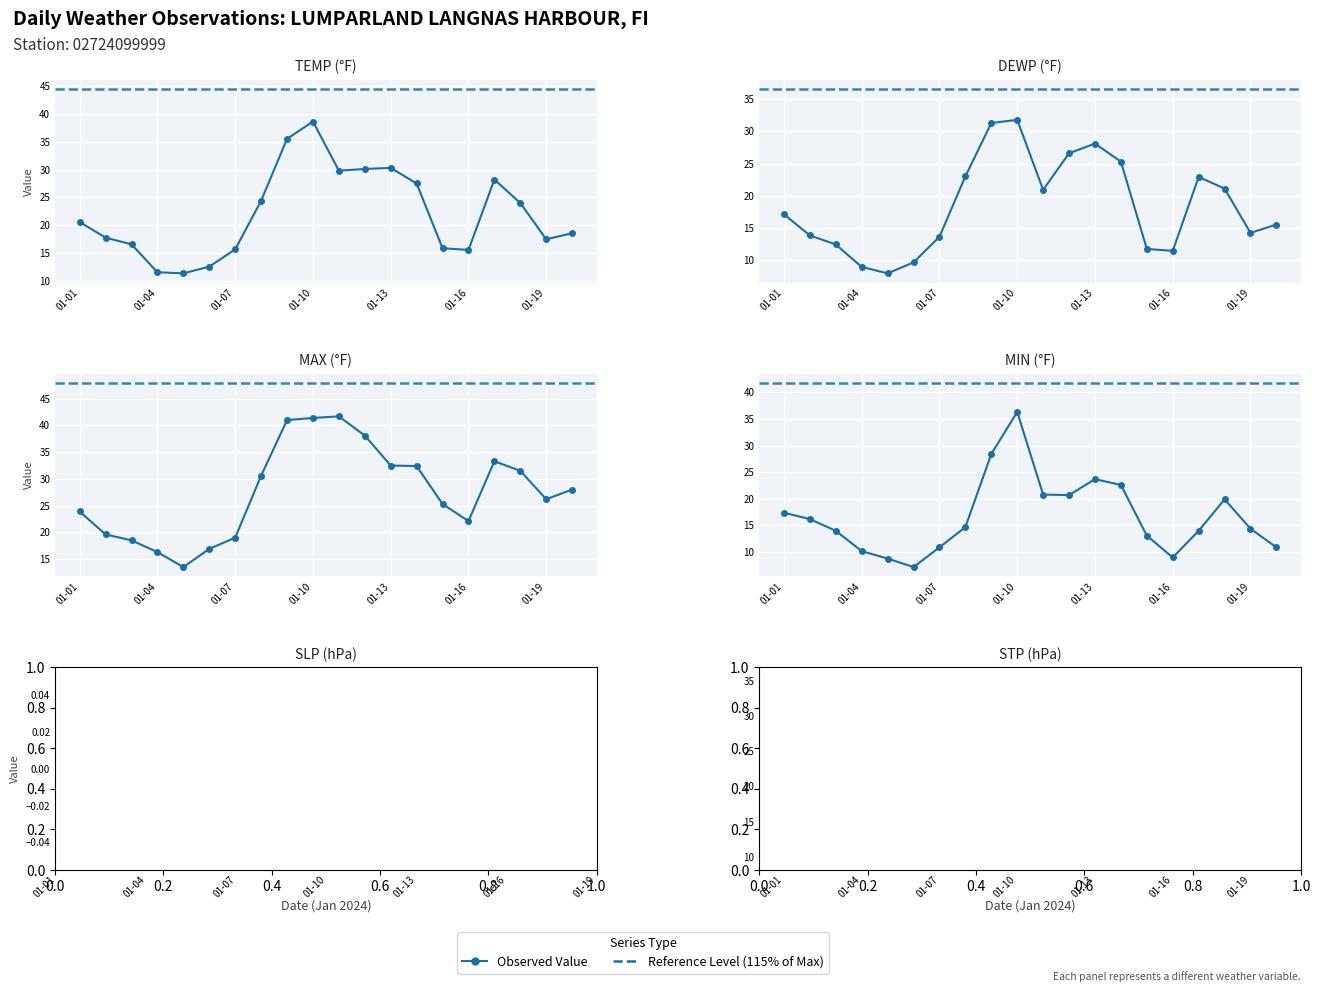

True or false: MAX has more than 2 points higher than both neighbors.

False